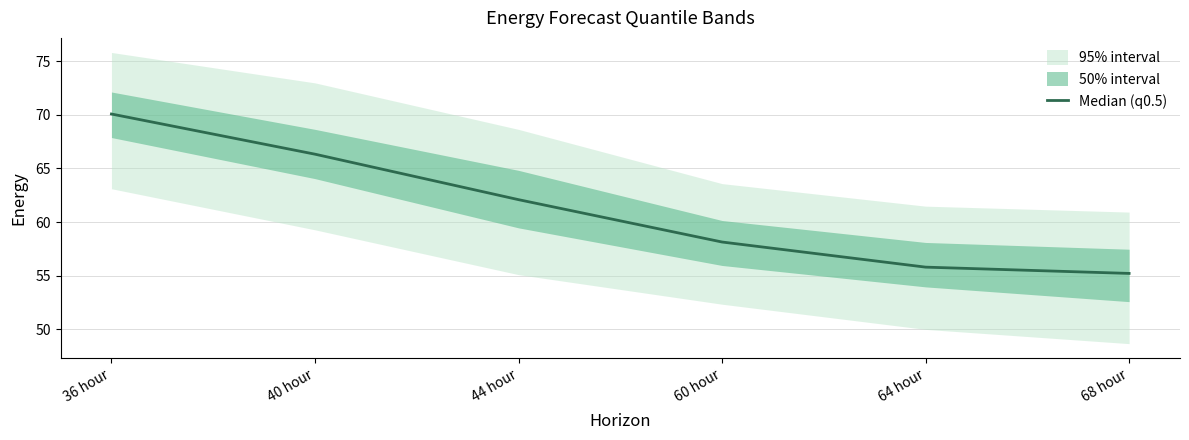

What is the label of the 6th point from the left?

68 hour